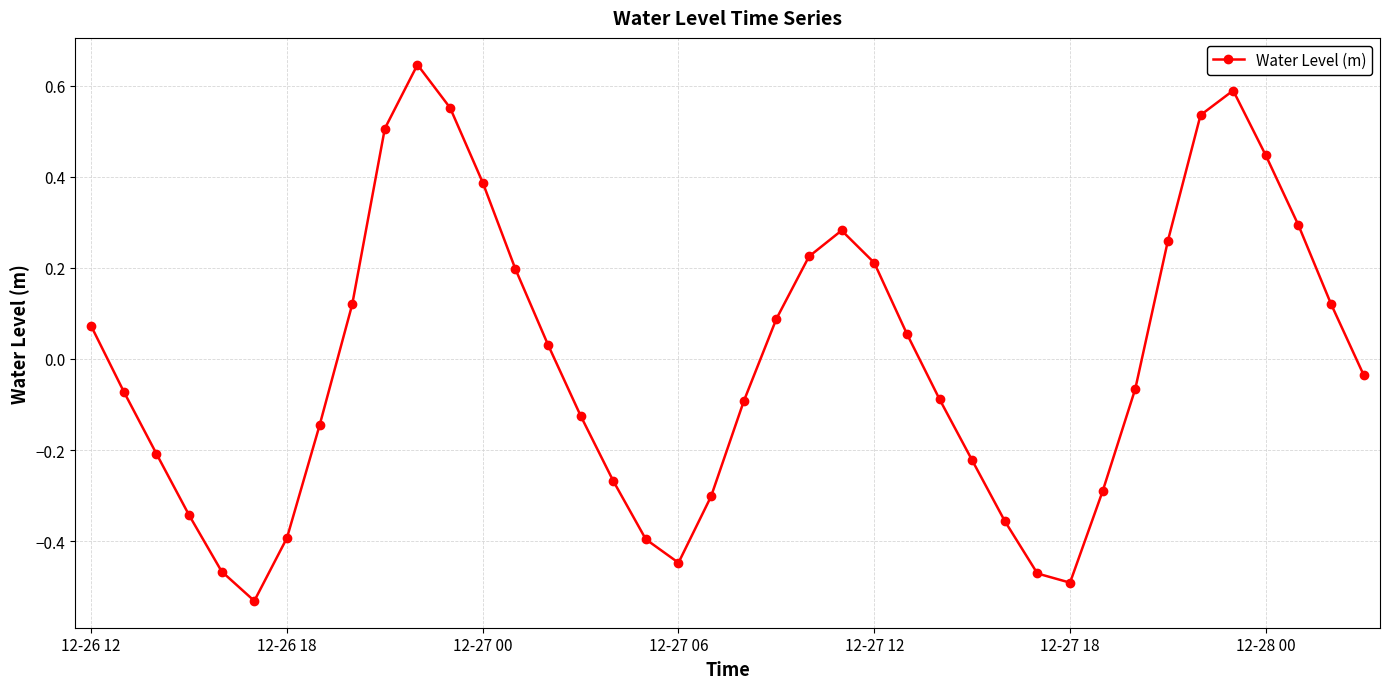

What is the difference between the maximum and minimum values?

1.2